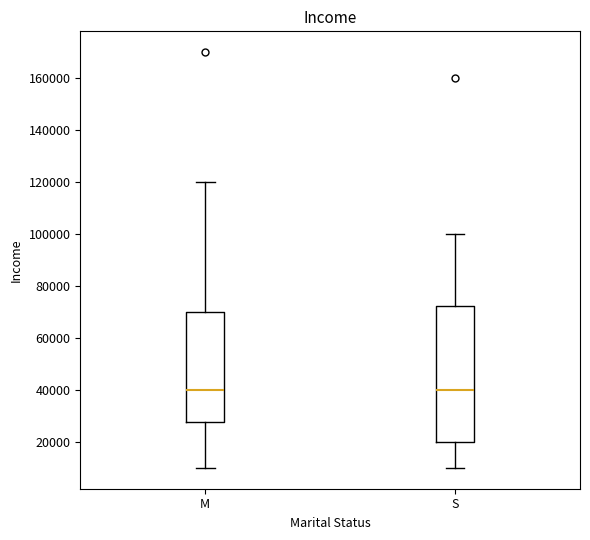

Reading left to right, transcribe this box plot: for each box, give where its median line is, the range the box spans, and where its two whiskers end, as read against the y-axis. The values are not printed on the chart, so give them approximately, as read against the axis.

M: median 40000, box 28000 to 70000, whiskers 10000 to 120000
S: median 40000, box 20000 to 72000, whiskers 10000 to 100000